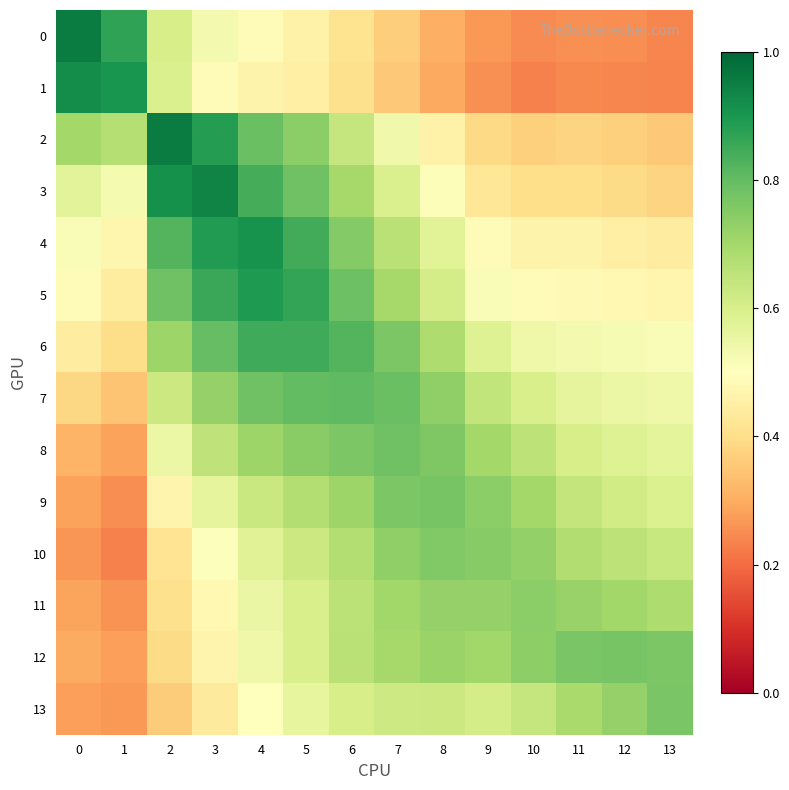

At which category is the sum across all series the highest?

5